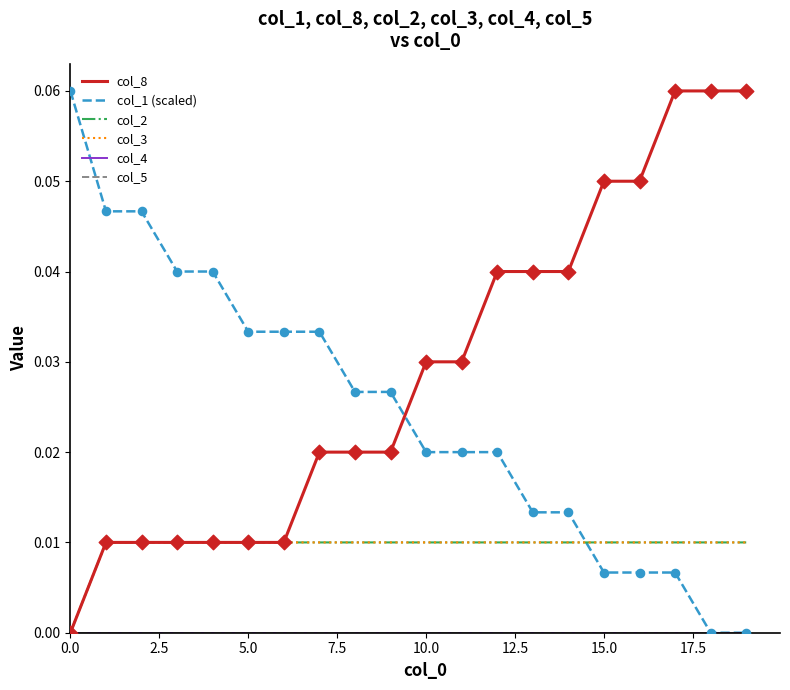

Does the chart have visible grid lines?

No